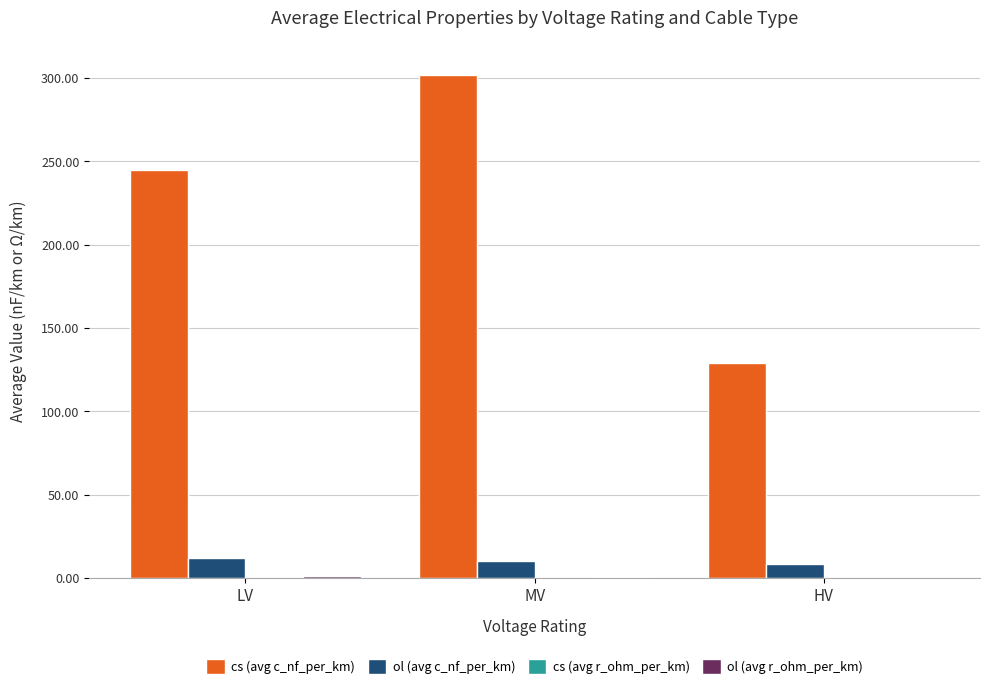

At which label does cs (avg c_nf_per_km) reach its peak?

MV